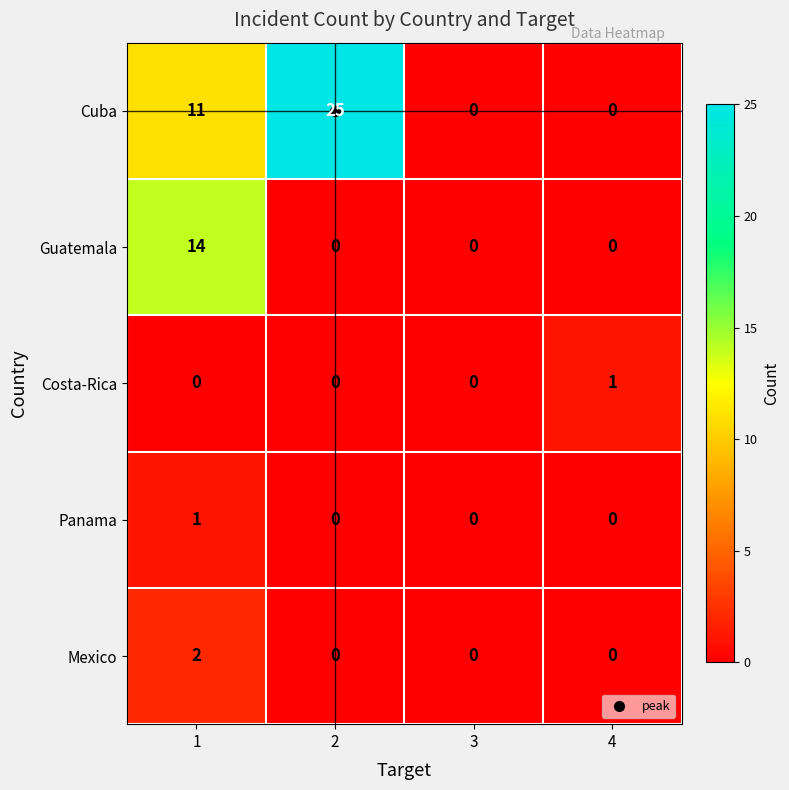

How many data points does each series have?

4